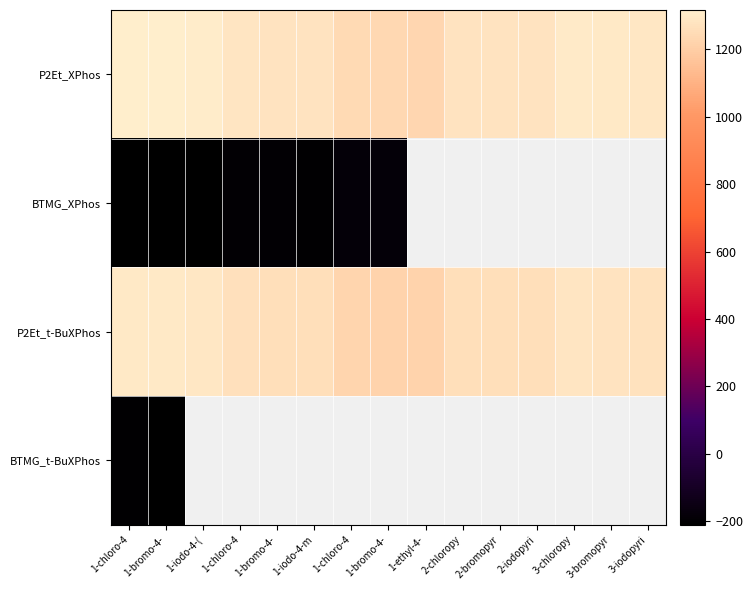

At which label does P2Et_XPhos first exceed 1279?

1-chloro-4